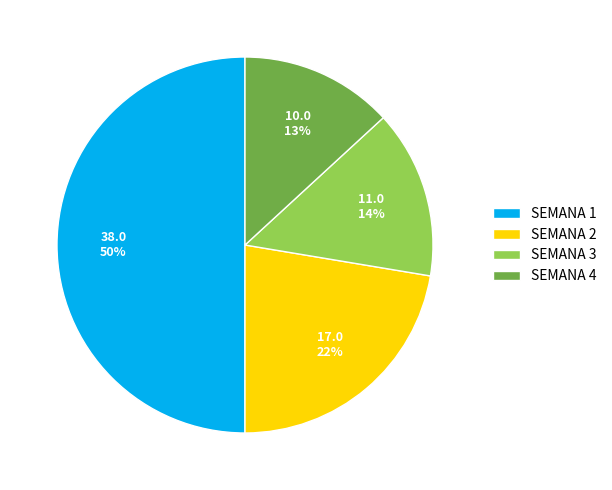

Which category has the smallest portion of the pie?

SEMANA 4